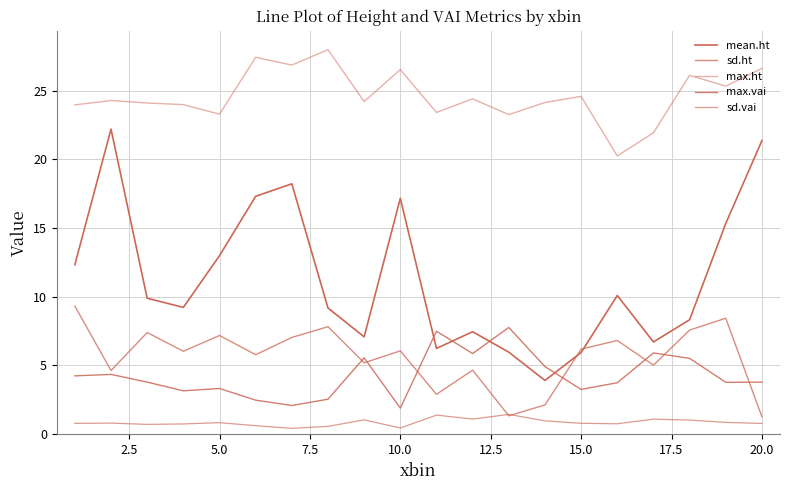

At how many categories does at least one series exceed 9?

20